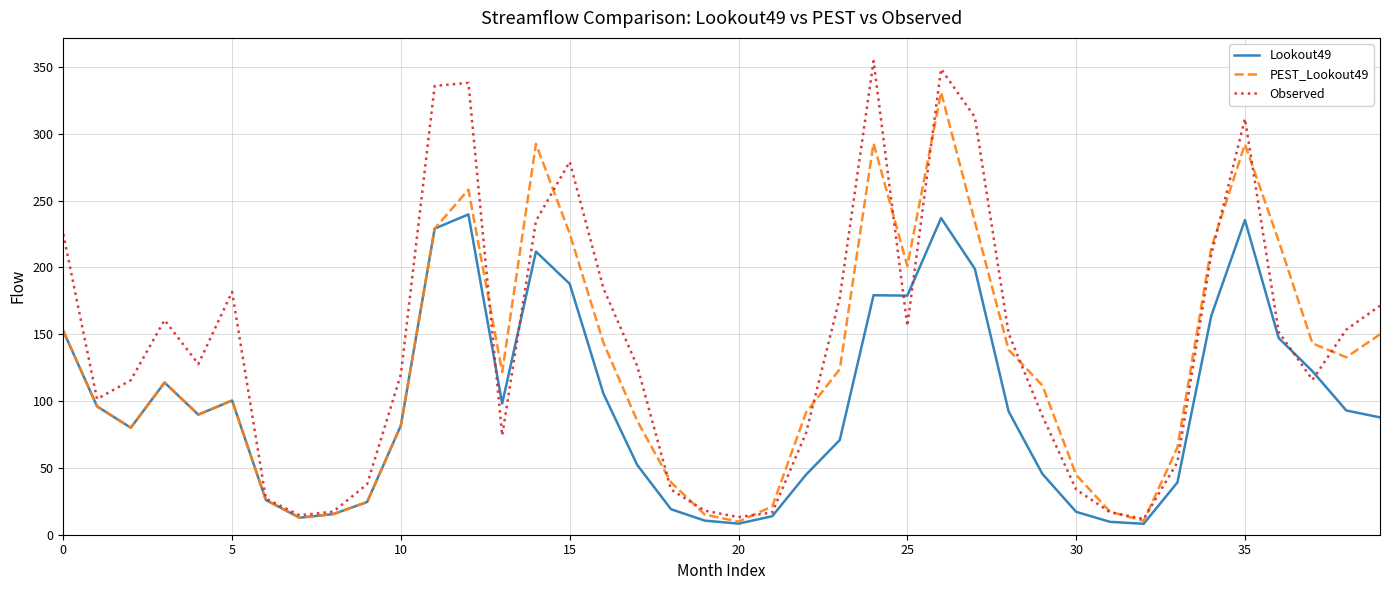

Does the chart display data point markers on the line(s)?

No